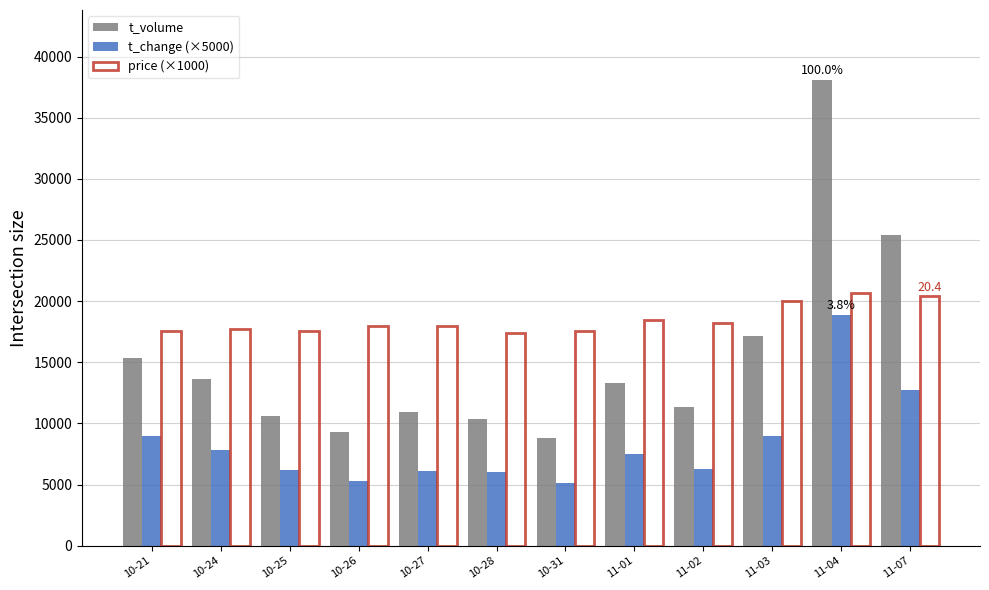

What is the spread (max minus min) of values at 10-25?

11390